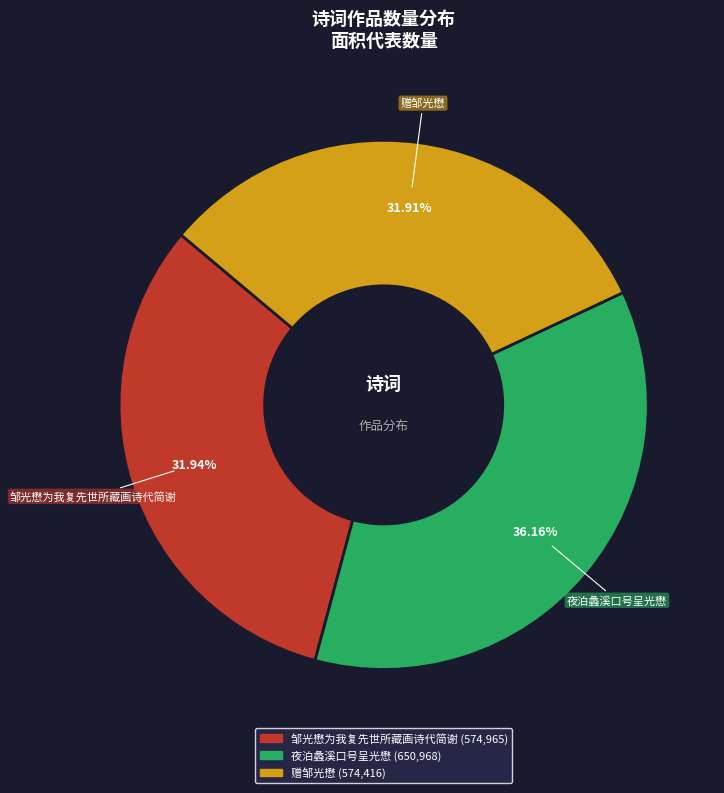

To the nearest percent, what is the difference between the 夜泊蠡溪口号呈光懋 and 赠邹光懋 slice percentages?

4%